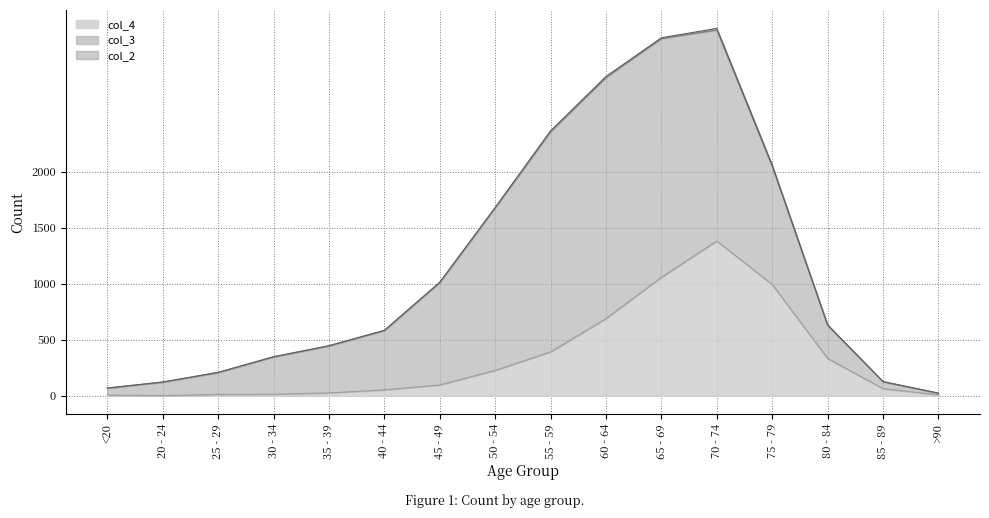

Rank the series by their maximum value, from highest to lowest.

col_3, col_4, col_2